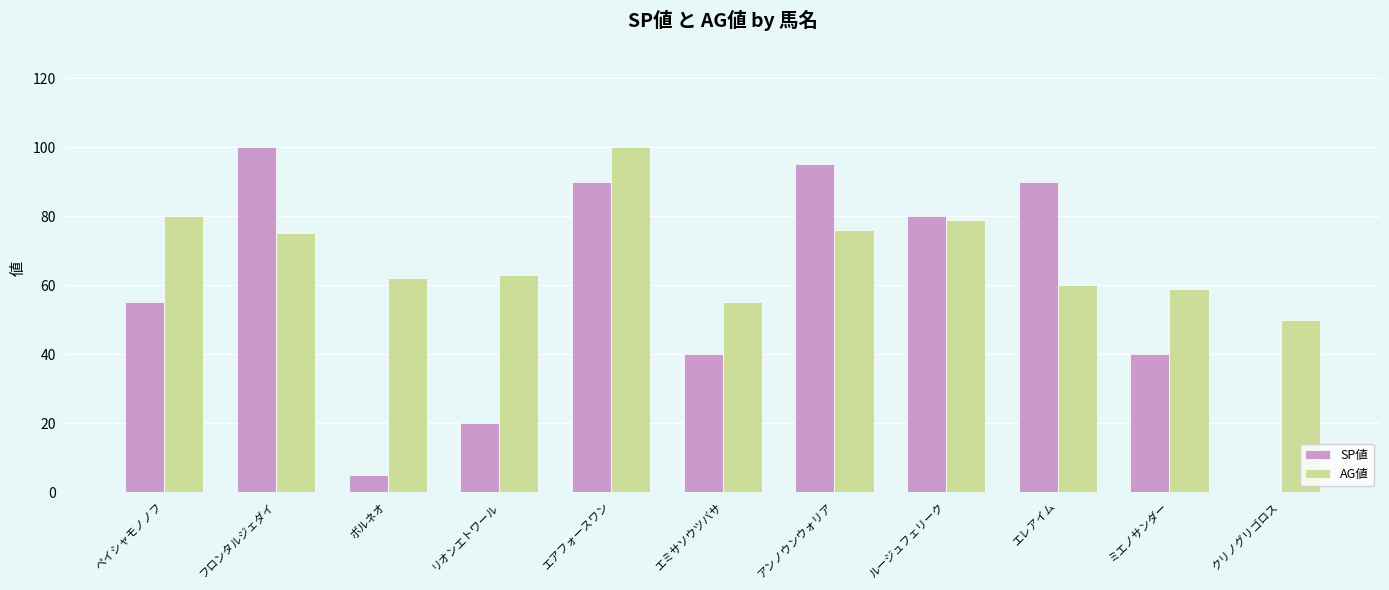

The value of AG値 at クリノグリゴロス is 50. True or false?

True